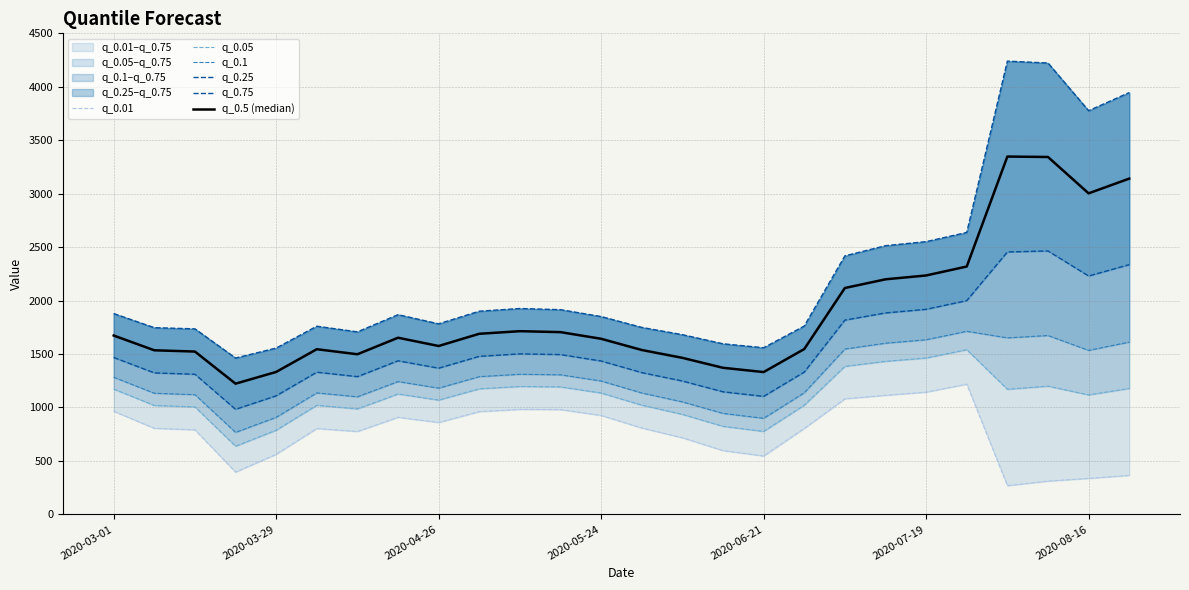

How many data points in q_0.25 are above 1436?

13